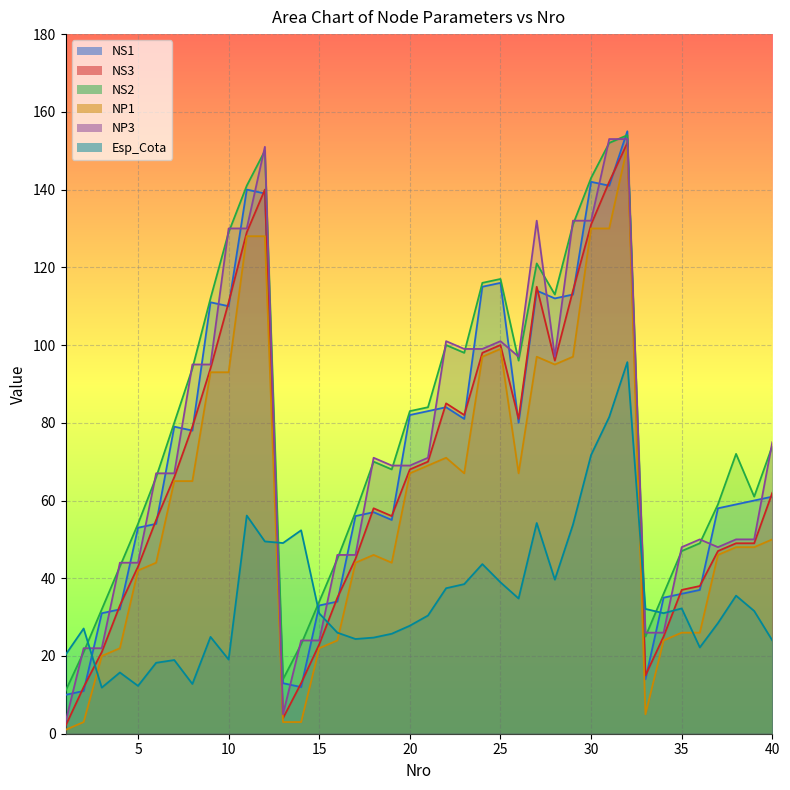

In NS3, how many points are higher than both neighbors (excluding endpoints)?

6